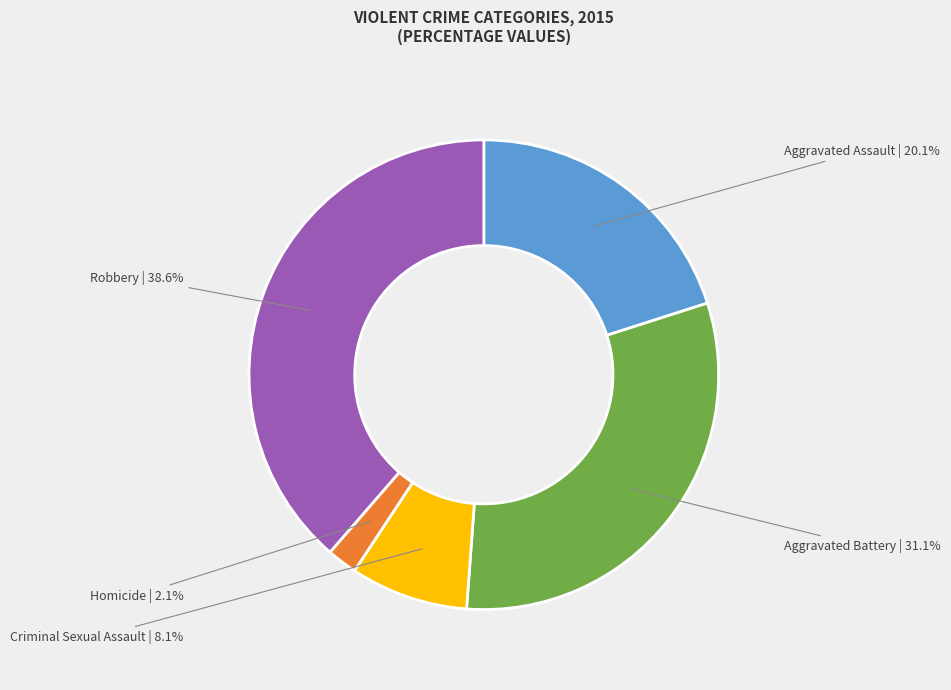

What portion of the pie excludes Homicide?

97.9%